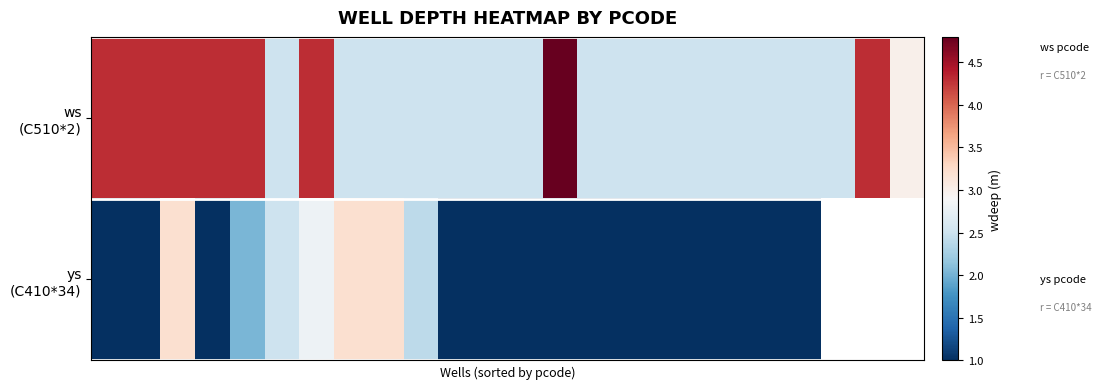

Which series has the largest range (max minus min)?

ws (C510*2)